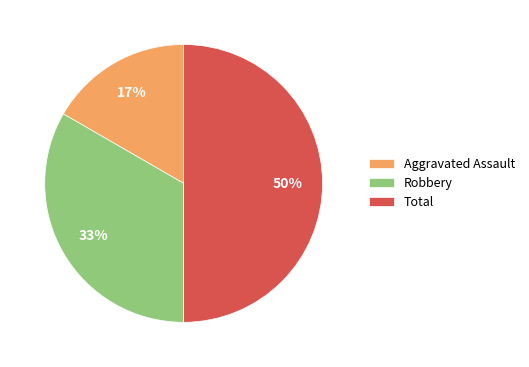

What percentage is the Aggravated Assault slice, to the nearest percent?

17%